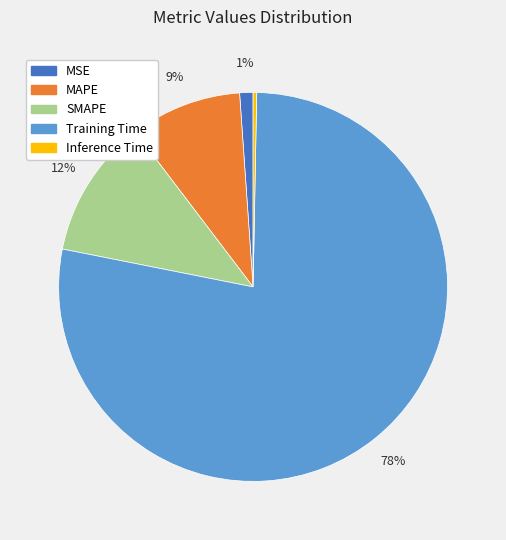

Which category accounts for the majority?

Training Time